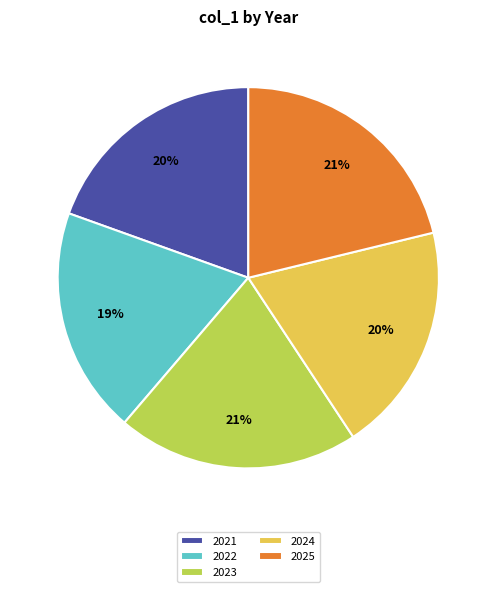

Approximately how many times larger is the value at 2025 compared to 2024?

1.1